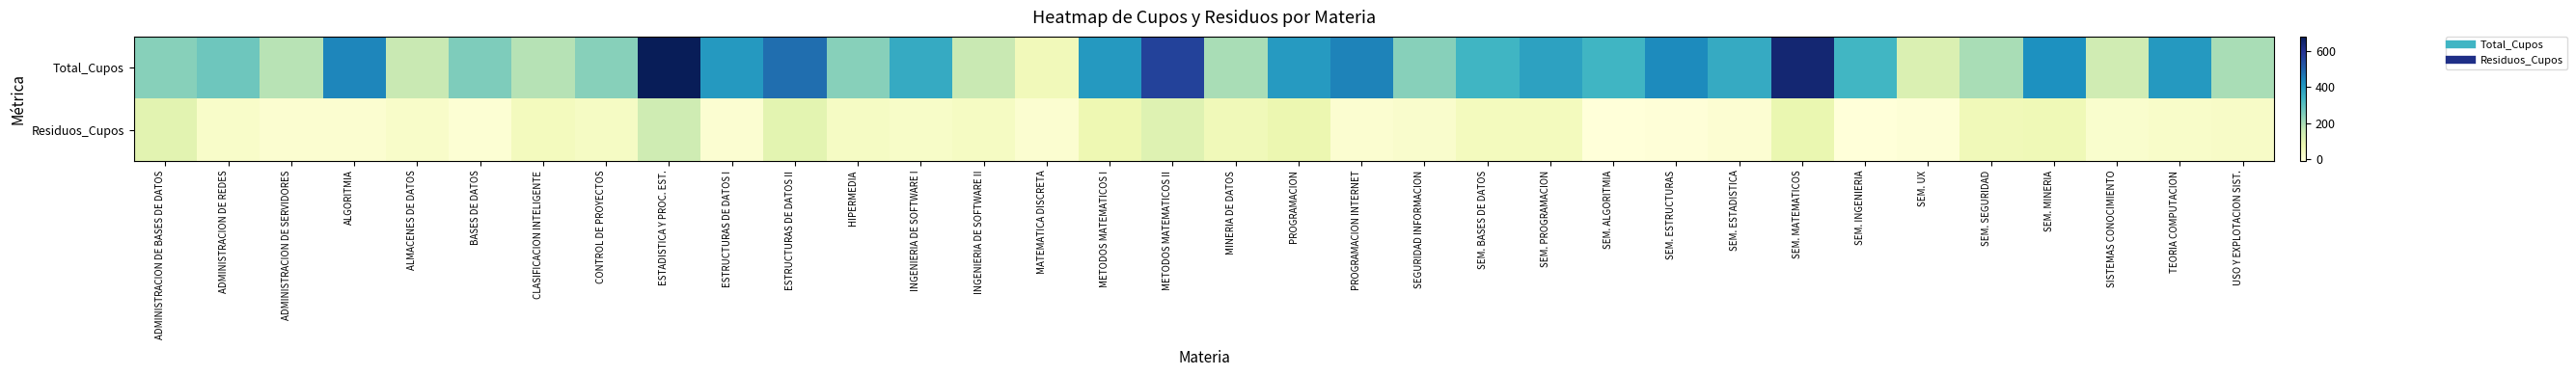

What is the spread (max minus min) of values at SEM. SEGURIDAD?

139